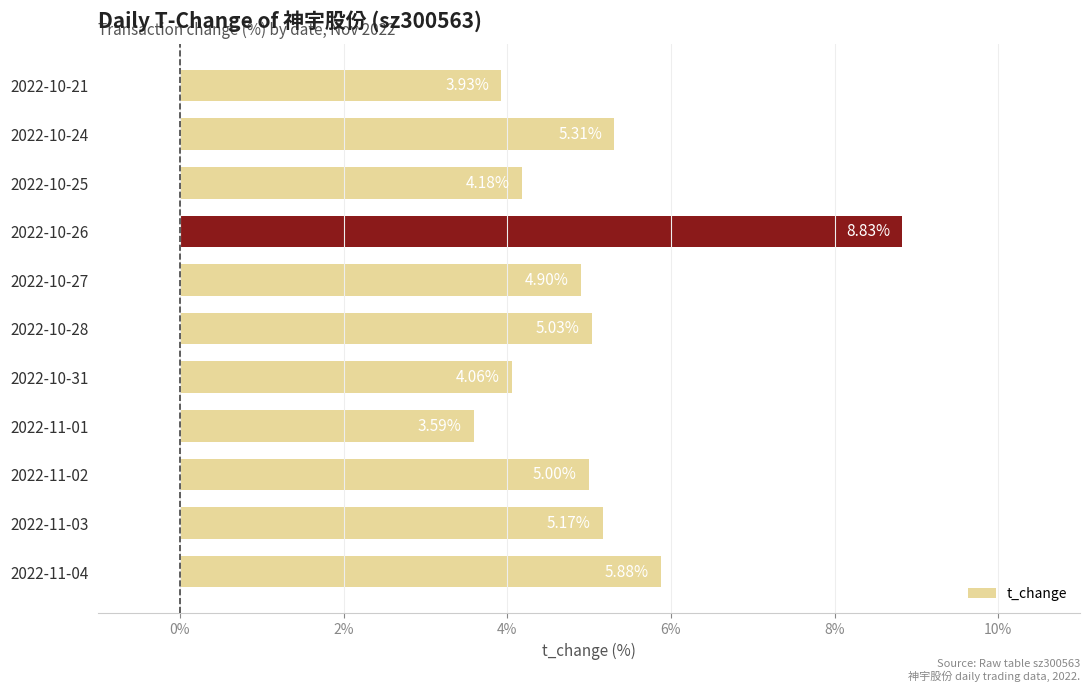

Where is the data nearest to the value 6?

2022-11-04